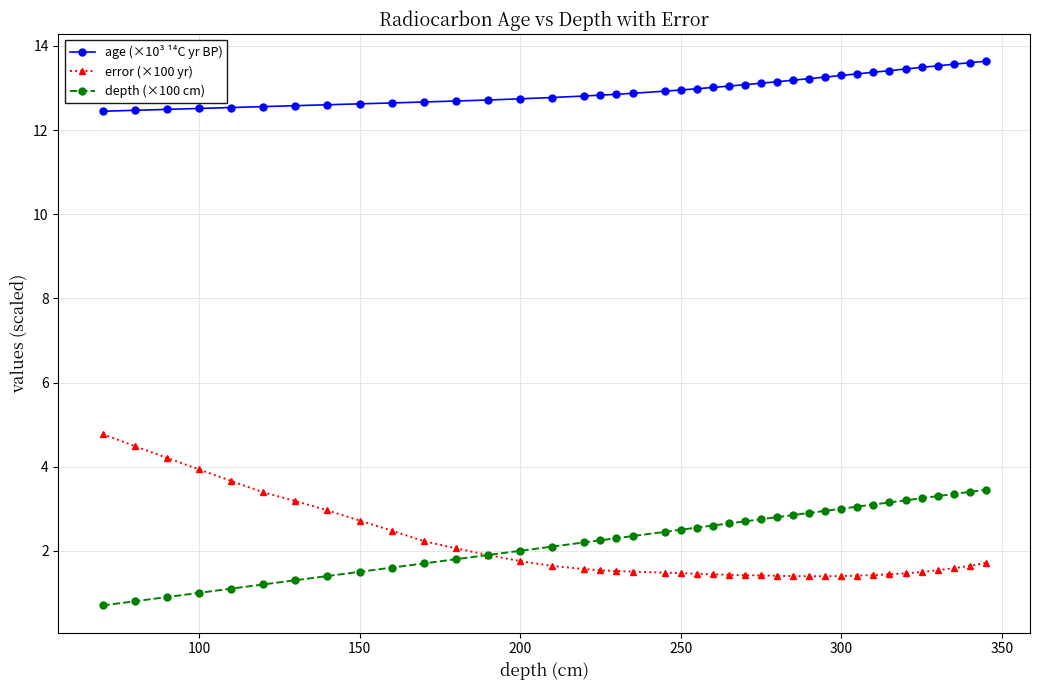

True or false: age (×10³ ¹⁴C yr BP) and error (×100 yr) intersect in this chart.

False